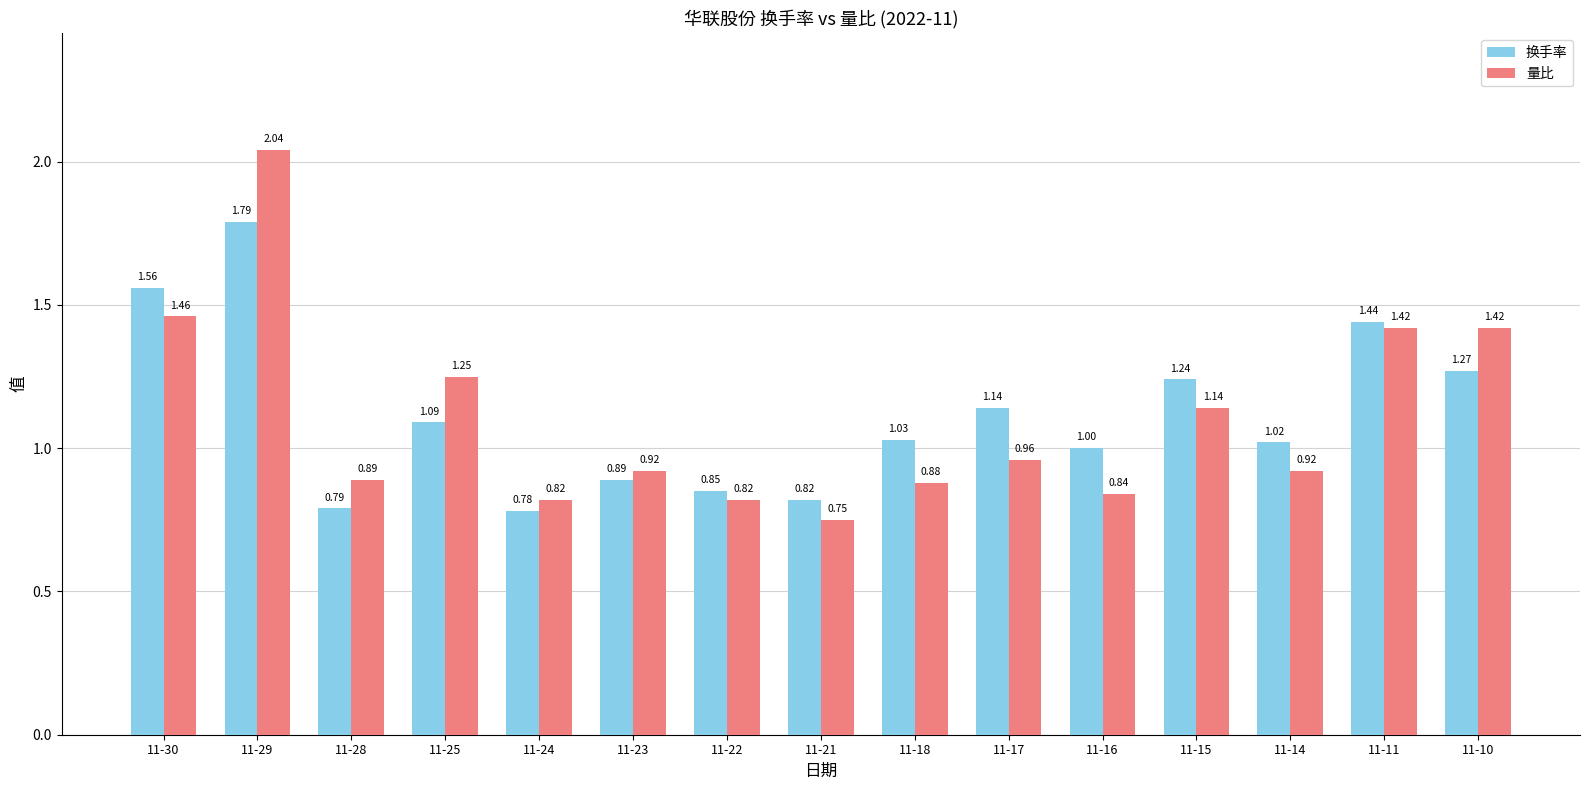

At which category is the sum across all series the highest?

11-29